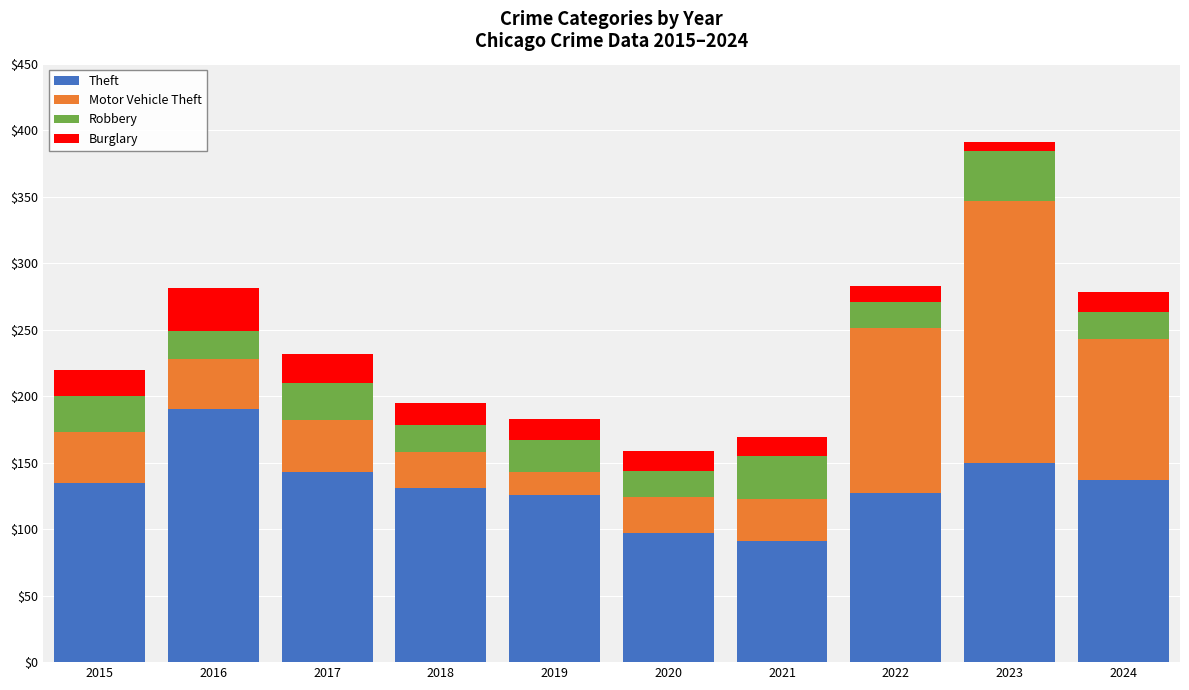

What are all the series names shown in the legend?

Theft, Motor Vehicle Theft, Robbery, Burglary